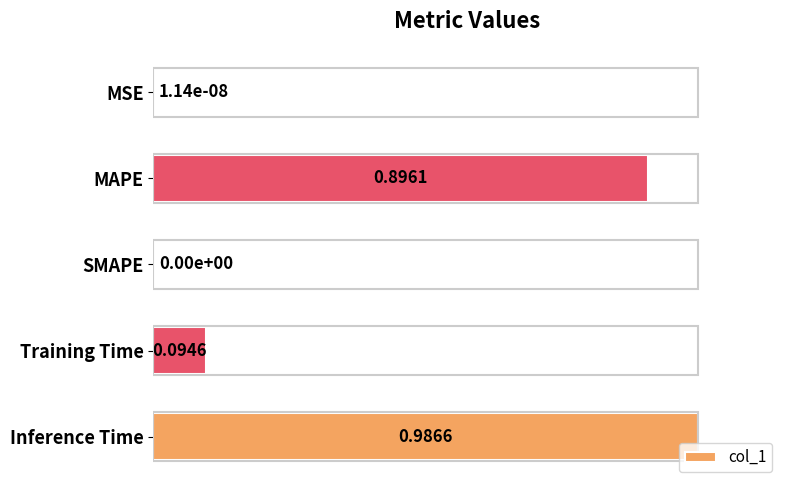

What is the sum of all values?

2.0